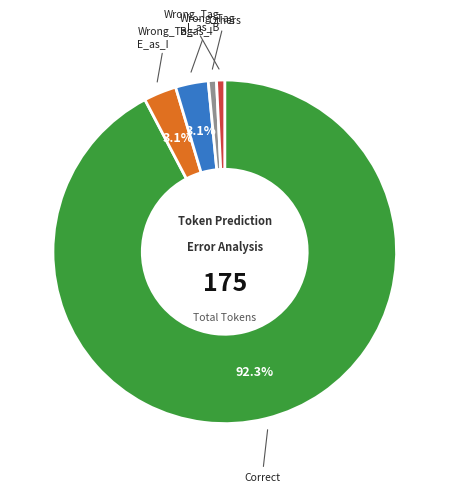

Does any single category account for the majority?

Yes